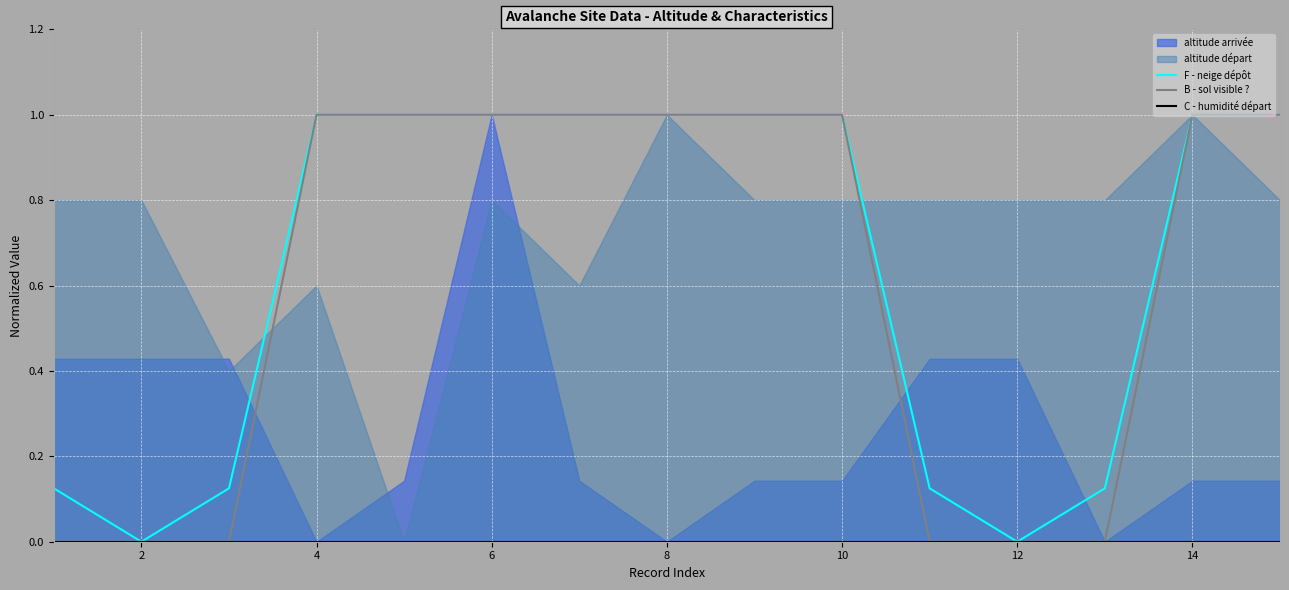

True or false: B - sol visible ? has more than 0 interior local peaks.

False